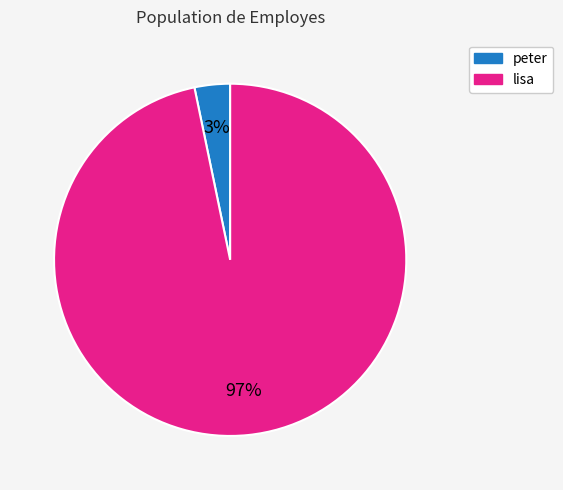

True or false: peter accounts for 9% of the total.

False